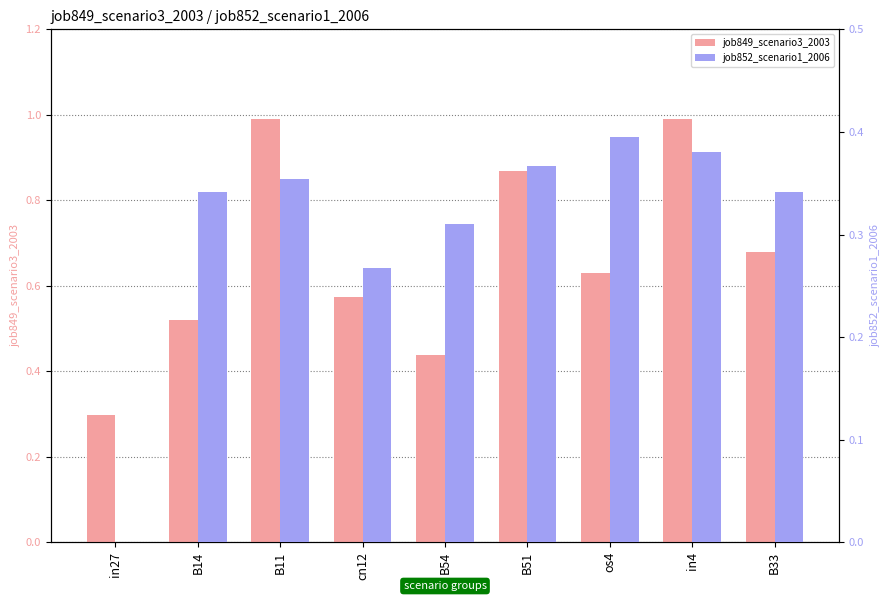

What is the difference between the second highest and minimum values in the job852_scenario1_2006 series?

0.4